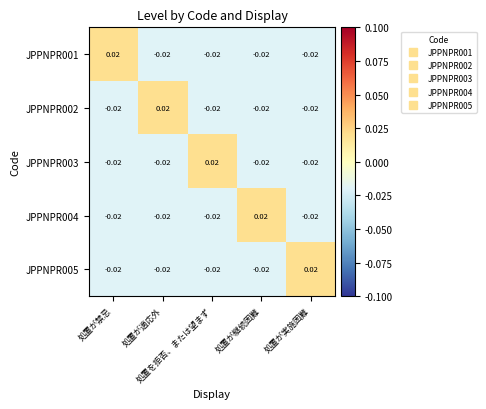

Count the number of data series in this chart.

5